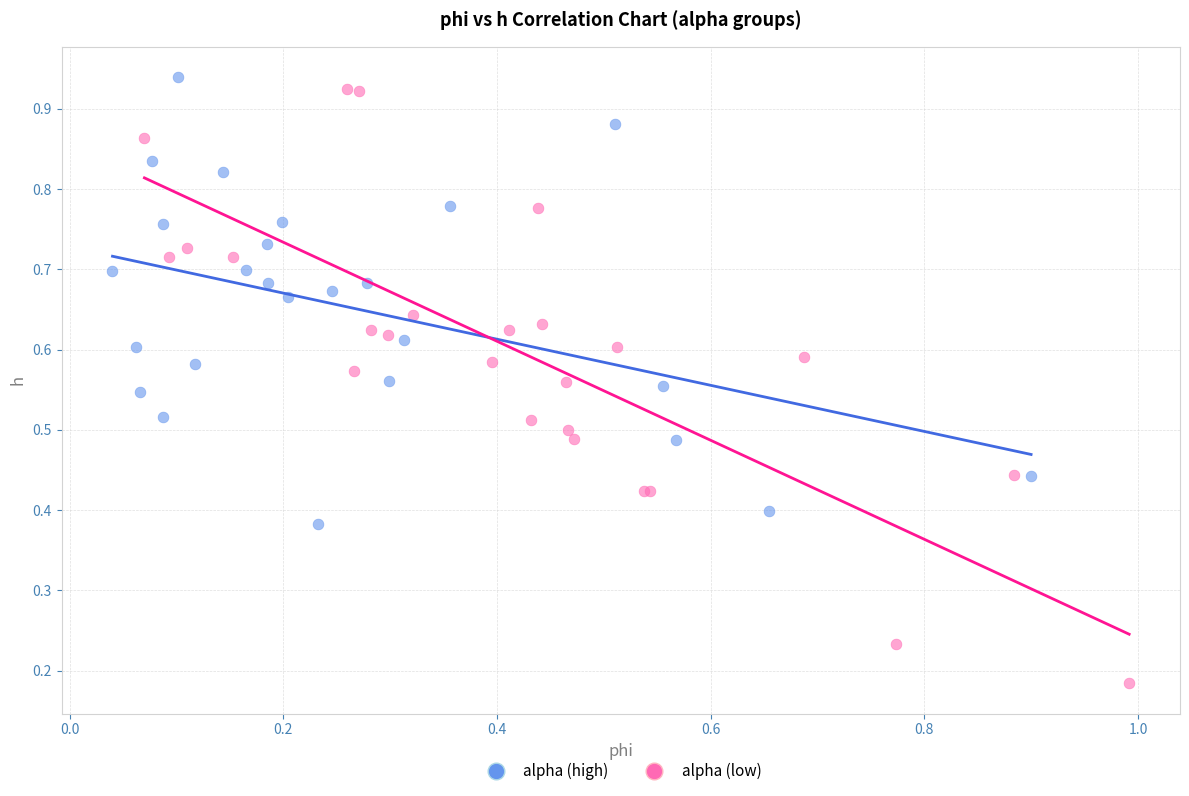

Which series reaches the minimum Y coordinate?

alpha (low)